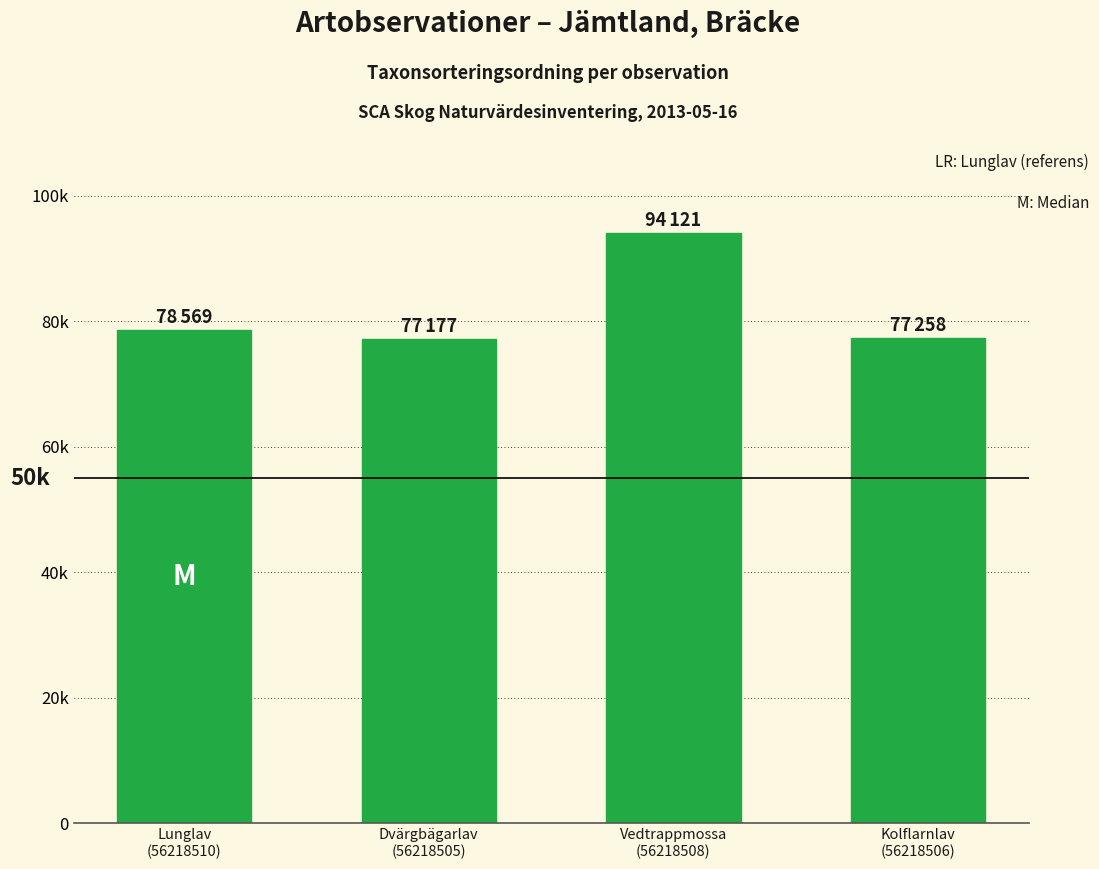

At which label does the data first exceed 78569?

Vedtrappmossa
(56218508)